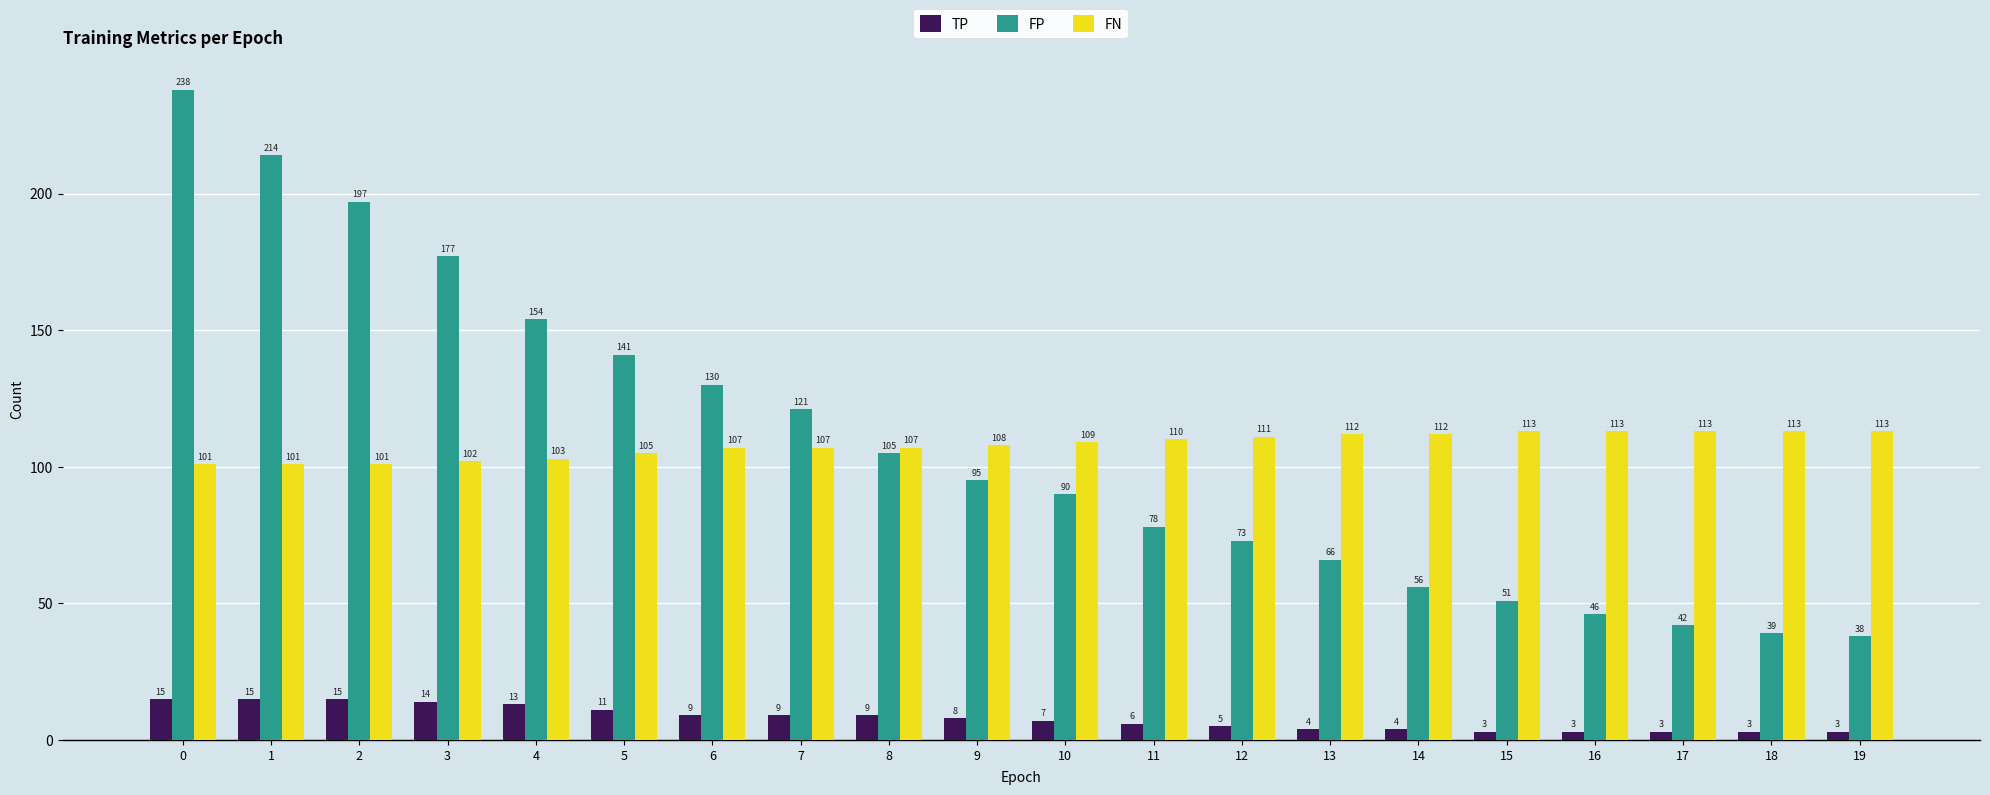

What is the difference between the FN values at 17 and 8?

6